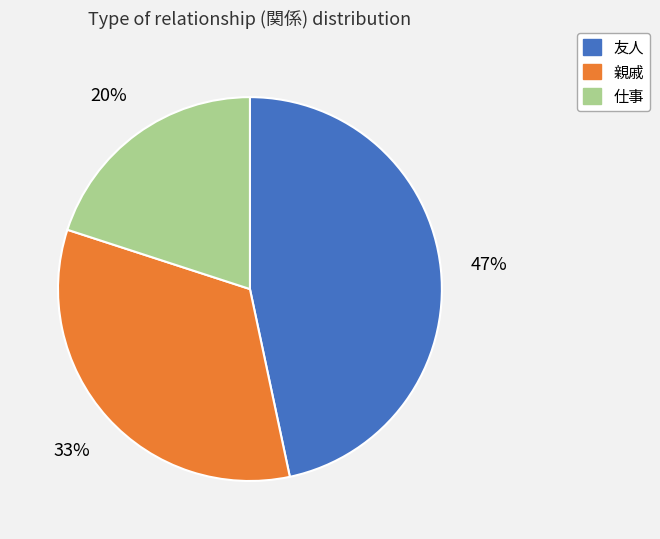

How many slices are in this pie chart?

3